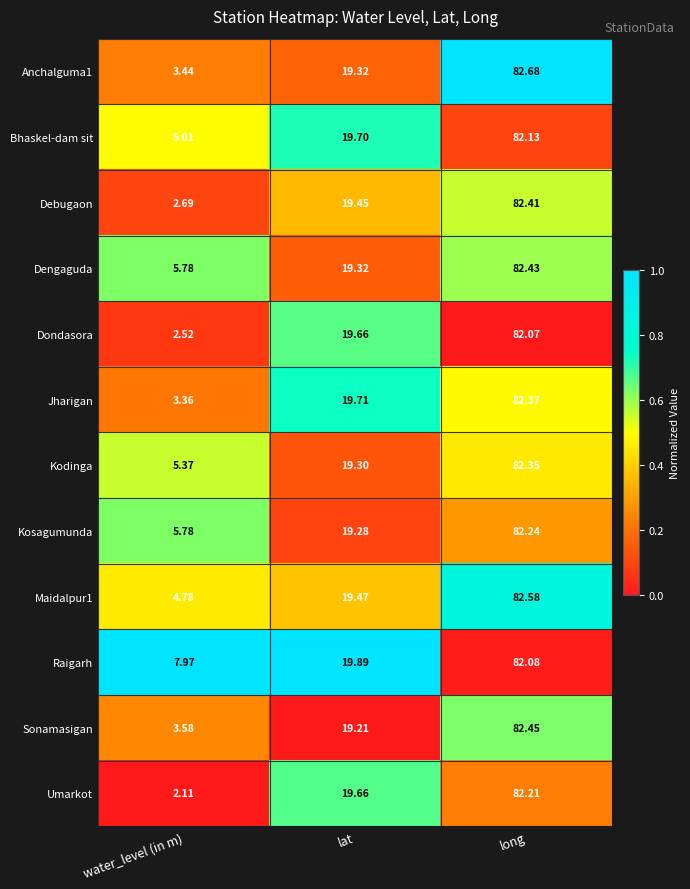

How many distinct data groups are displayed?

12